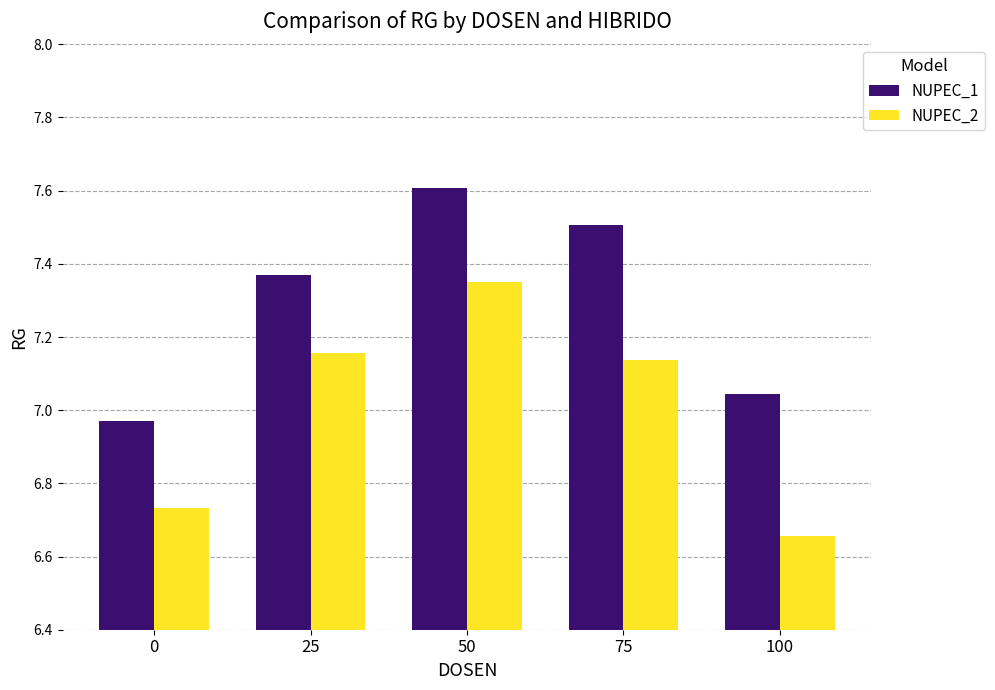

What is the highest value of the NUPEC_1 series?

7.6